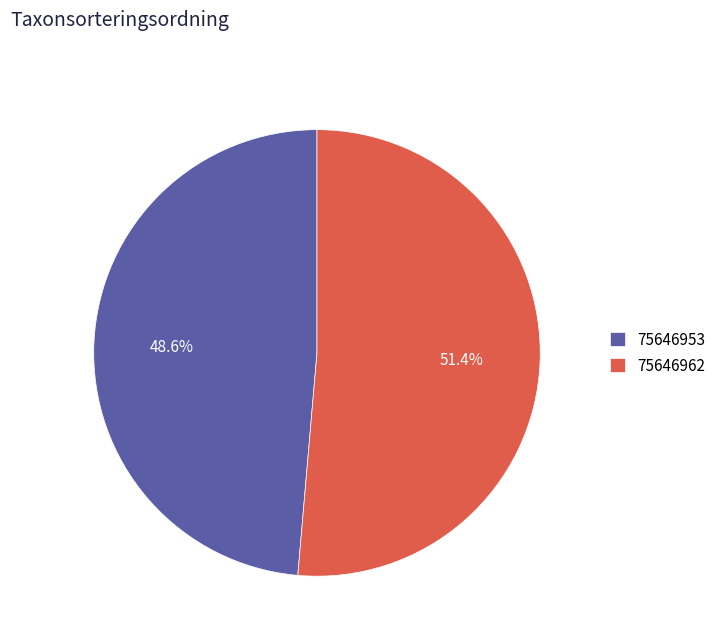

Between 75646953 and 75646962, which is larger?

75646962